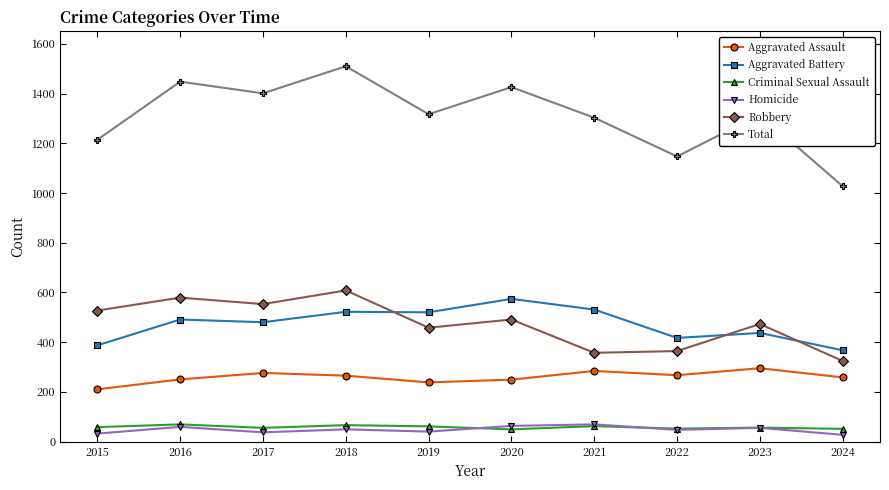

What is the difference between the maximum and minimum values in the Aggravated Assault series?

85